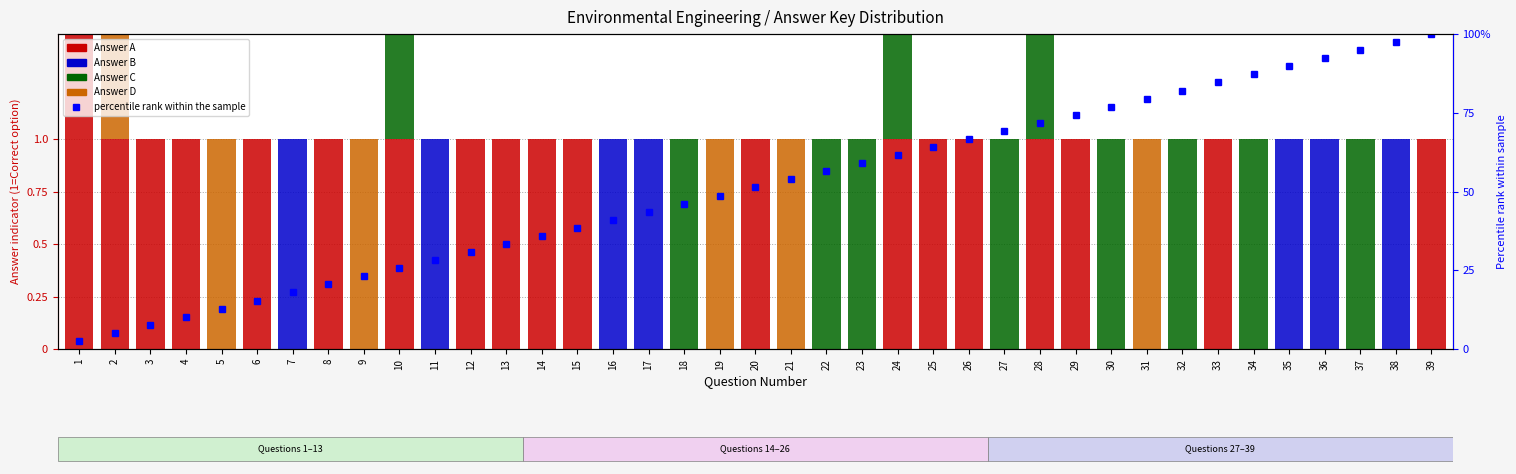

Are the bars grouped side by side (vs. stacked)?

Yes